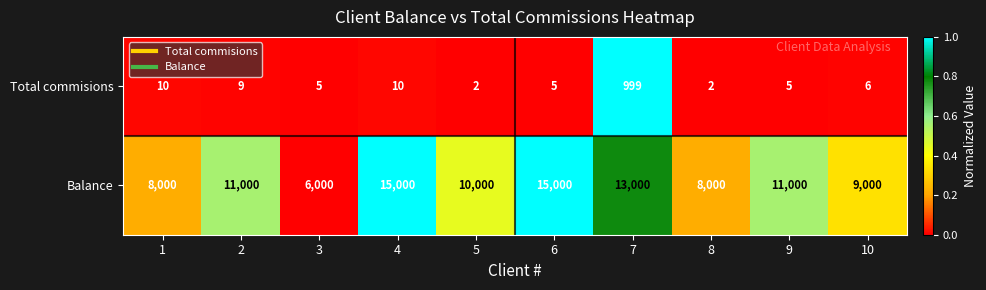

What is the difference between the highest and lowest values at 5?

9998